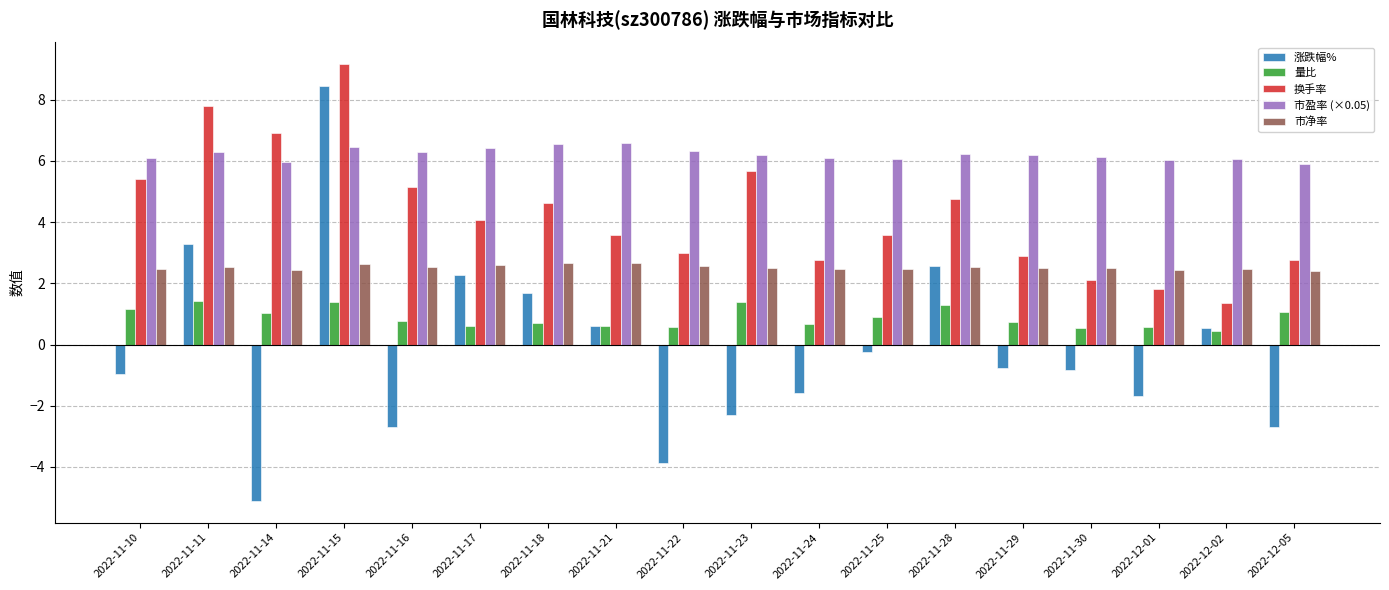

Which series has the widest spread of values?

涨跌幅%